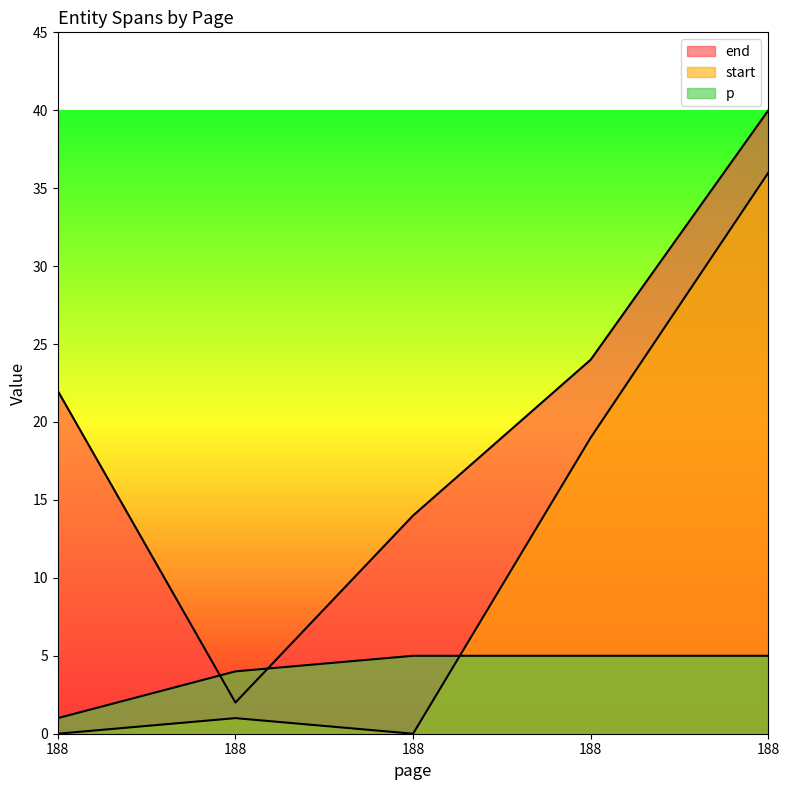

Reading left to right, what are all the values shown in this chart?

end: 188=22	188=2	188=14	188=24	188=40
start: 188=0	188=1	188=0	188=19	188=36
p: 188=1	188=4	188=5	188=5	188=5